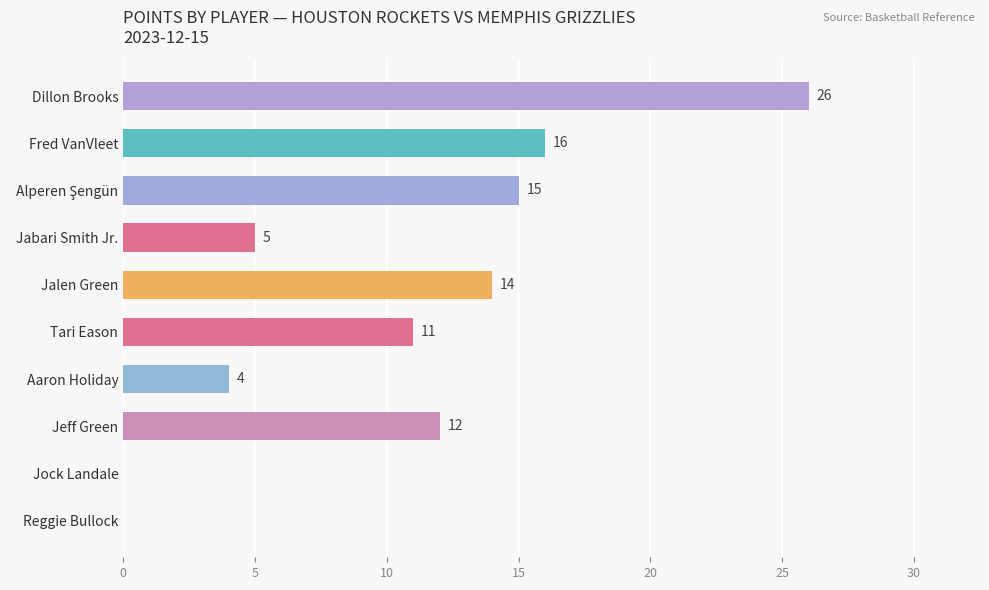

What value does the data have at Jabari Smith Jr., to the nearest 5?

5